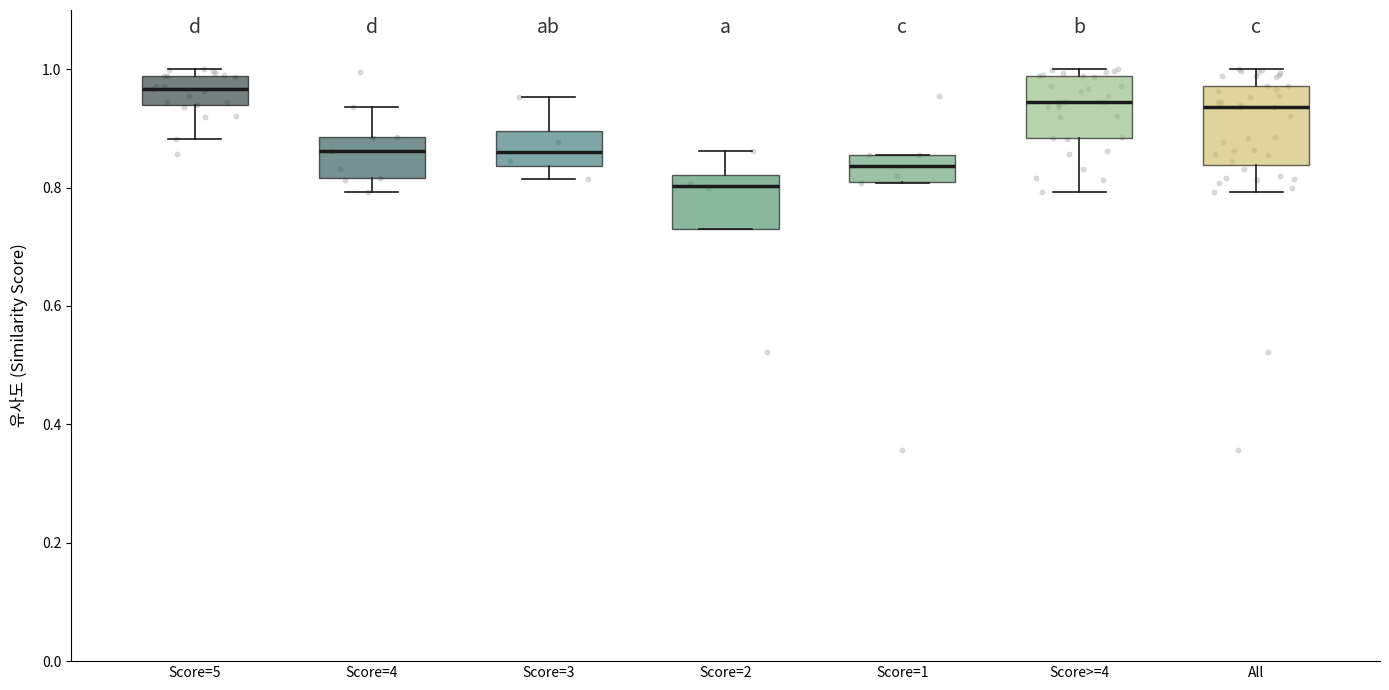

Where does the median line of the box for Score>=4 sit on the y-axis? The values are not printed on the chart, so give them approximately, as read against the axis.

0.94